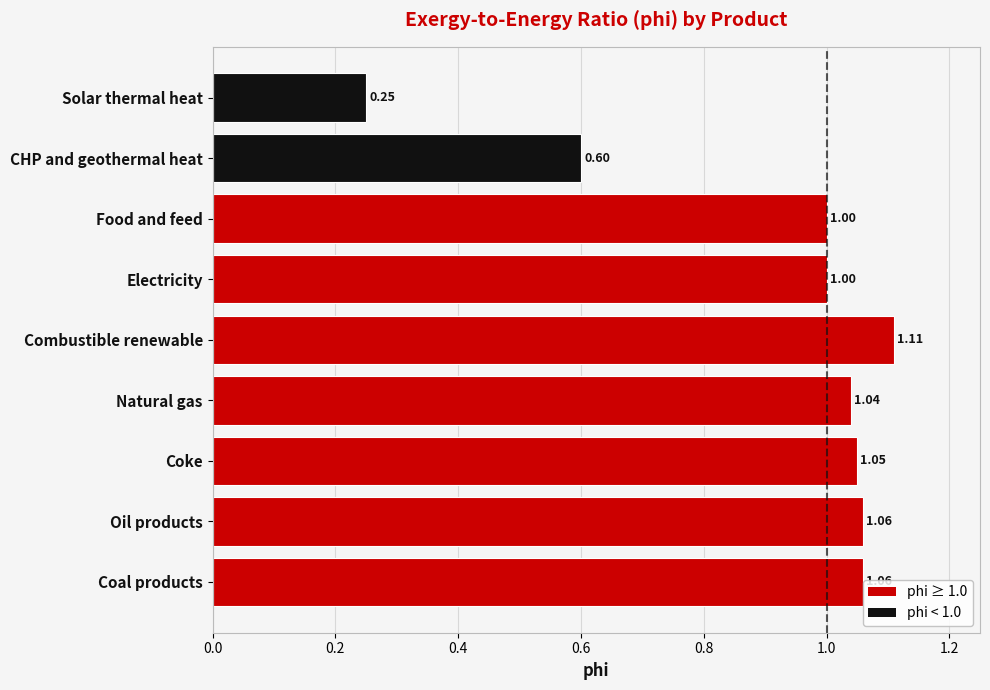

Which category has the highest value across all series?

Combustible renewable